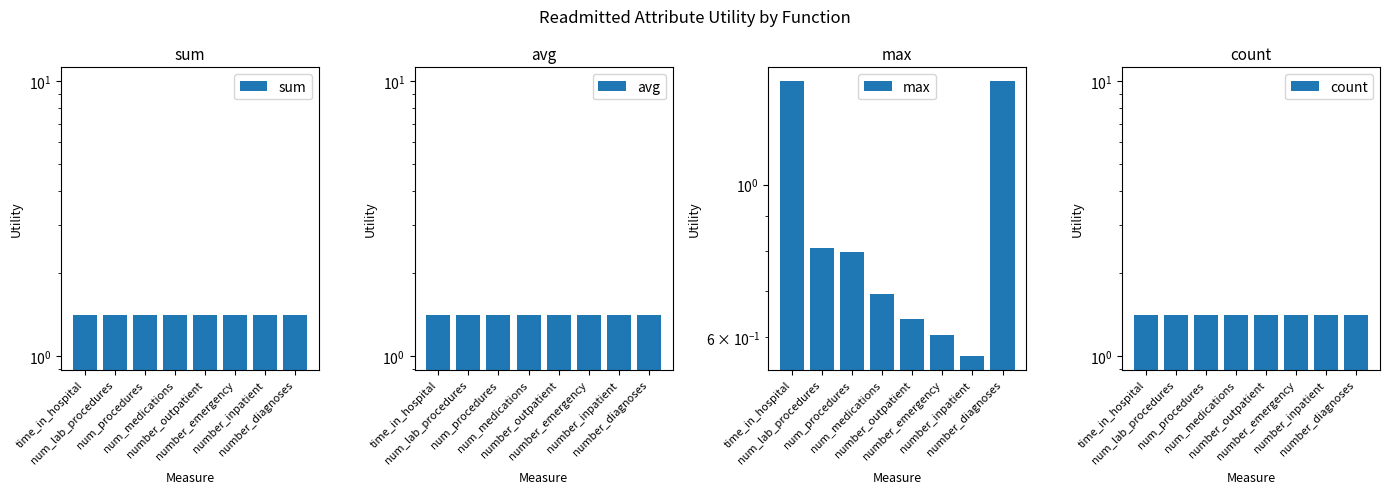

Between time_in_hospital and number_inpatient, which series saw the biggest shift?

max